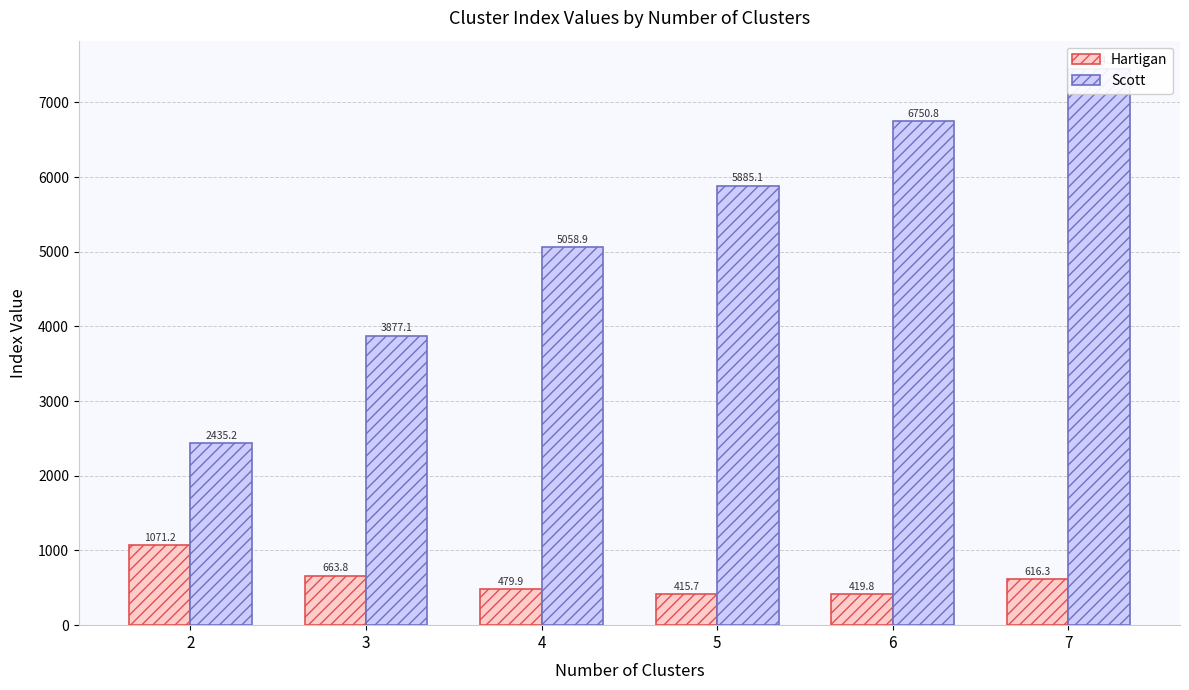

How many groups of bars are there?

6